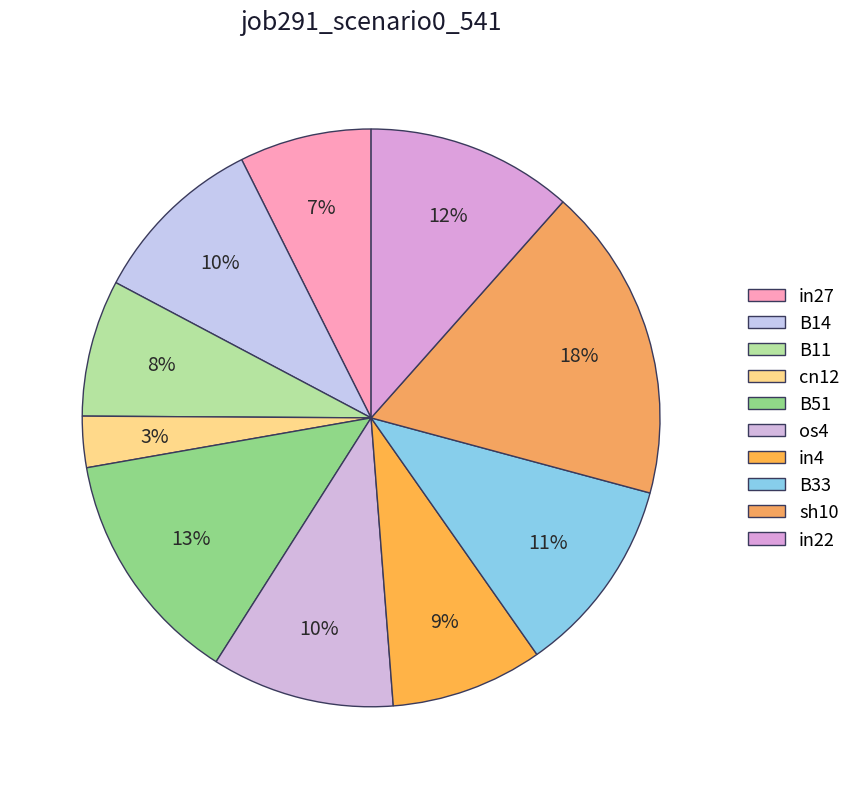

Rank the categories by value from lowest to highest.

cn12, in27, B11, in4, B14, os4, B33, in22, B51, sh10